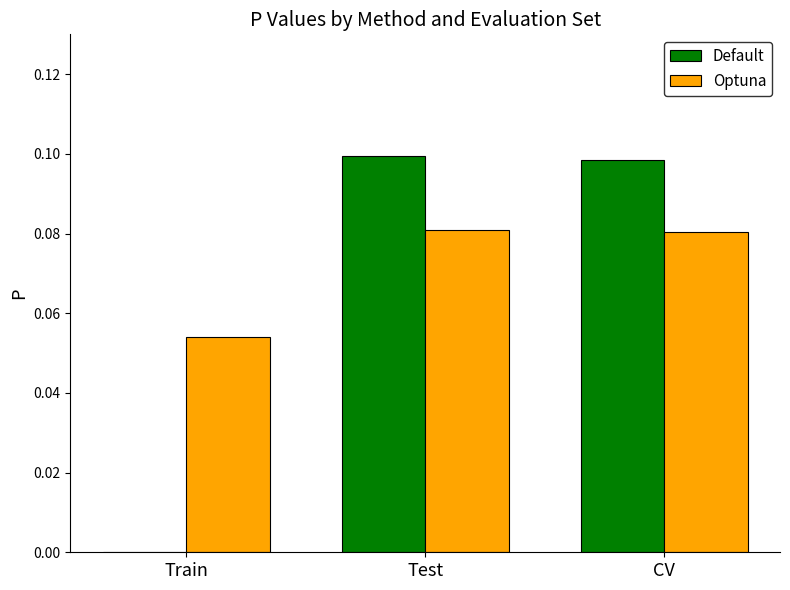

Is it true that Default equals 0.1 at CV?

True